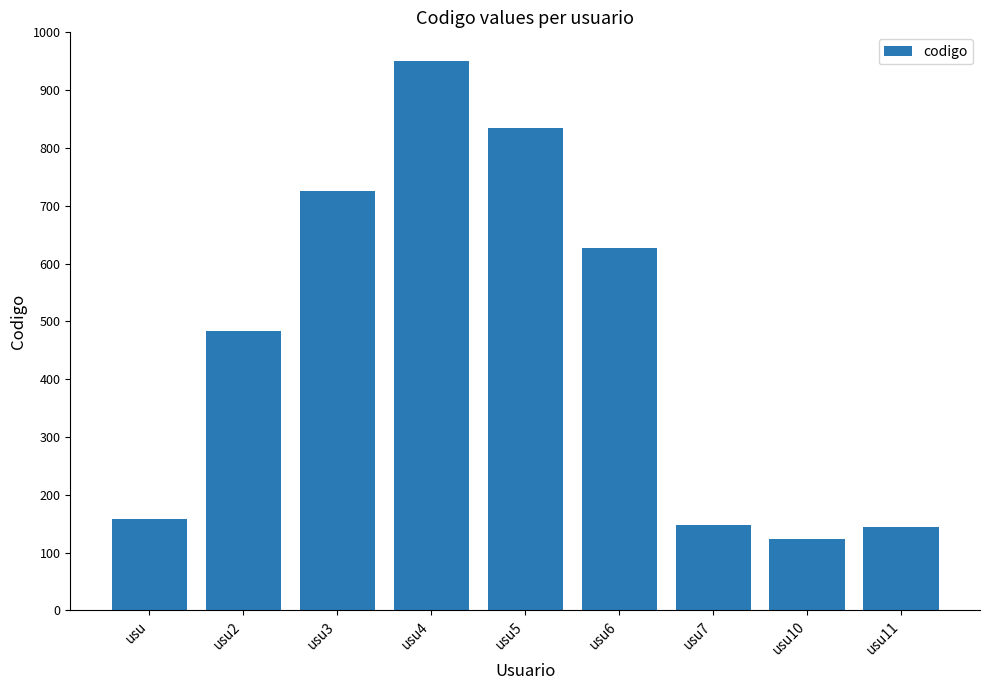

Between usu3 and usu5, which is larger?

usu5